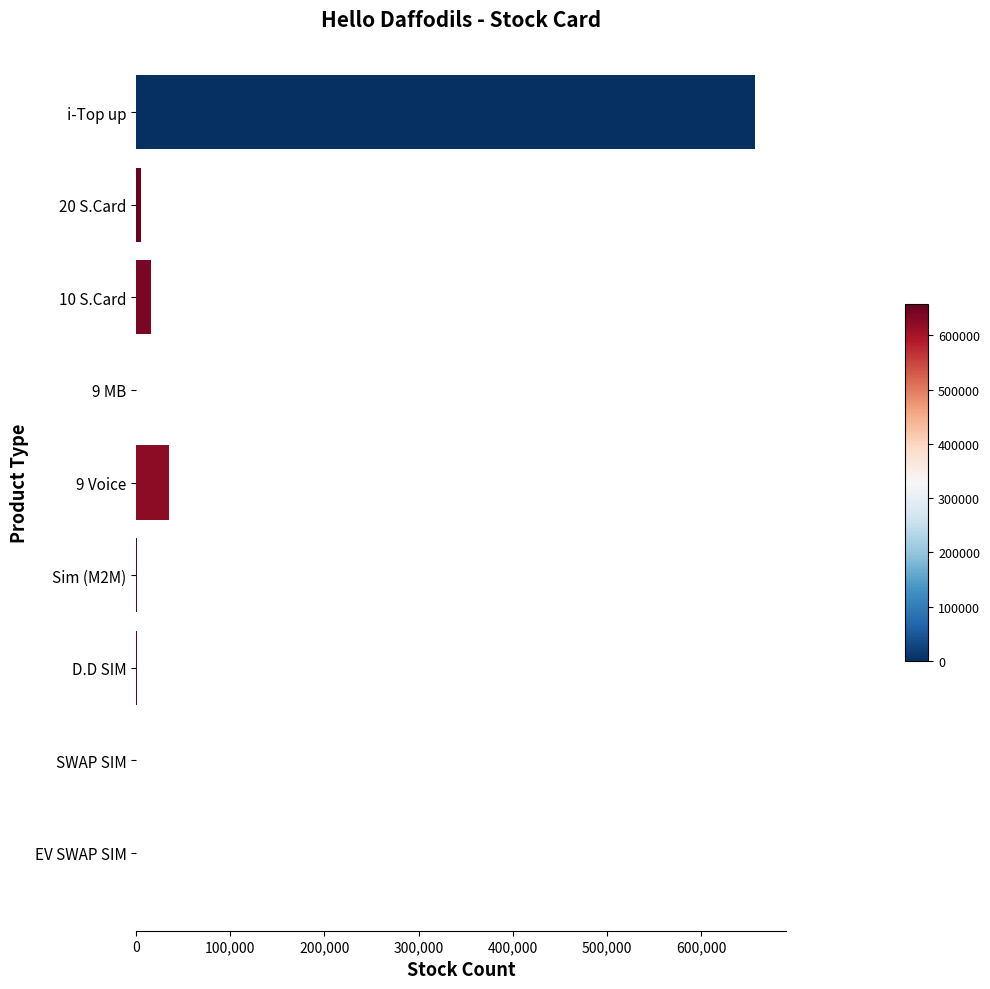

Is it true that the value at 9 Voice is 60776?

False